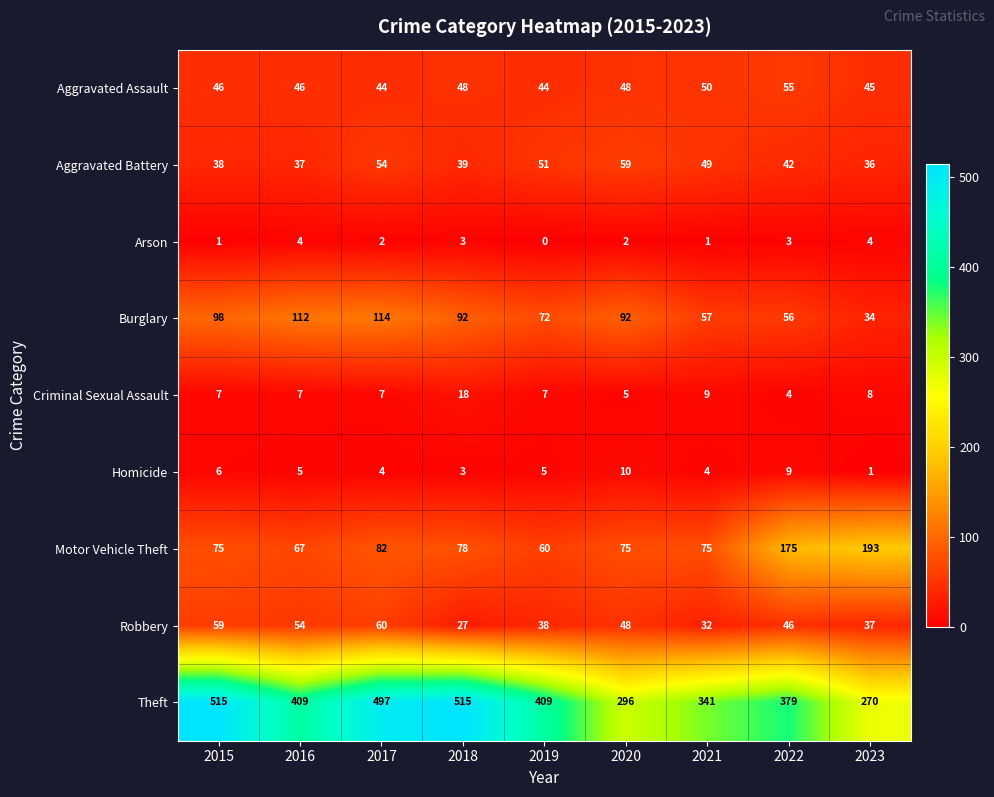

What is the sum of the Burglary values at 2022 and 2020?

148